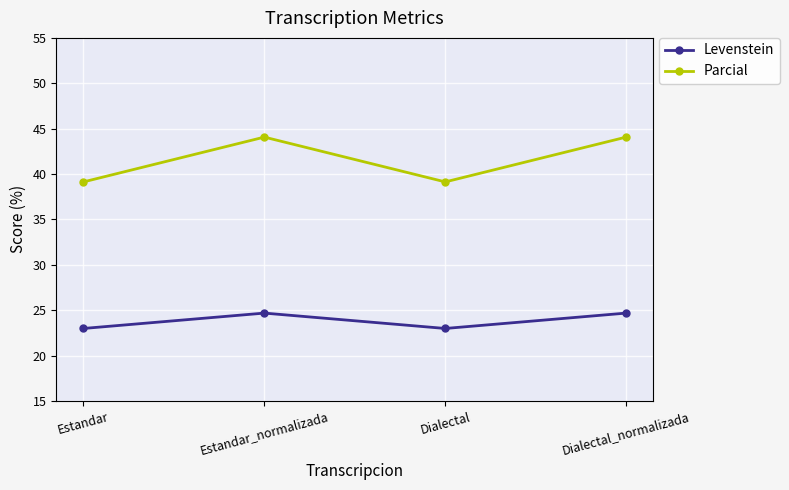

Reading left to right, extract all data points from this chart.

Levenstein: 23.0	24.7	23.0	24.7
Parcial: 39.1	44.1	39.1	44.1